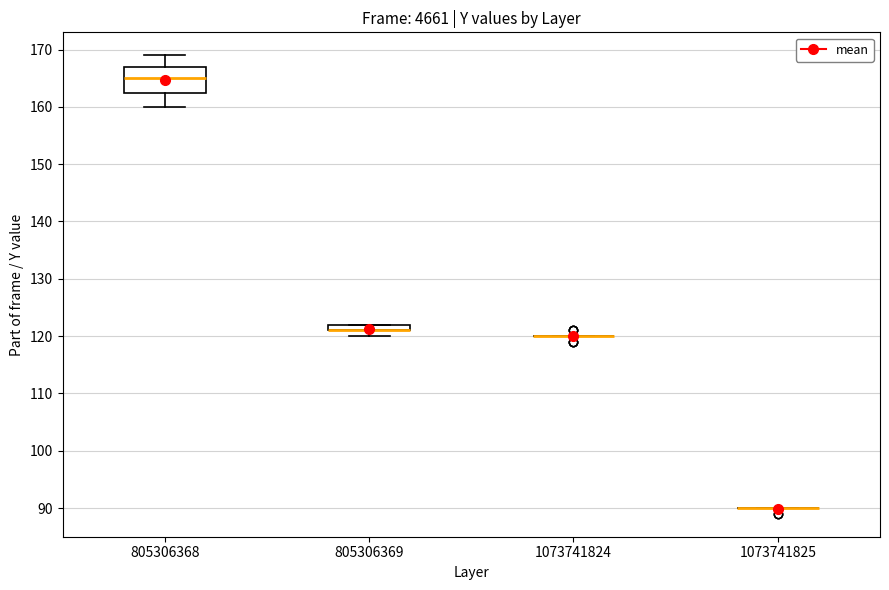

Where is the upper edge of the box at x = 805306368 on the y-axis? The values are not printed on the chart, so give them approximately, as read against the axis.

167